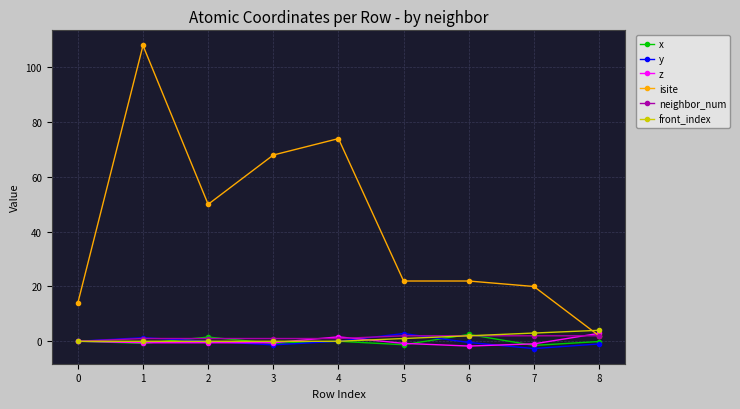

What is the maximum value for x?

2.5